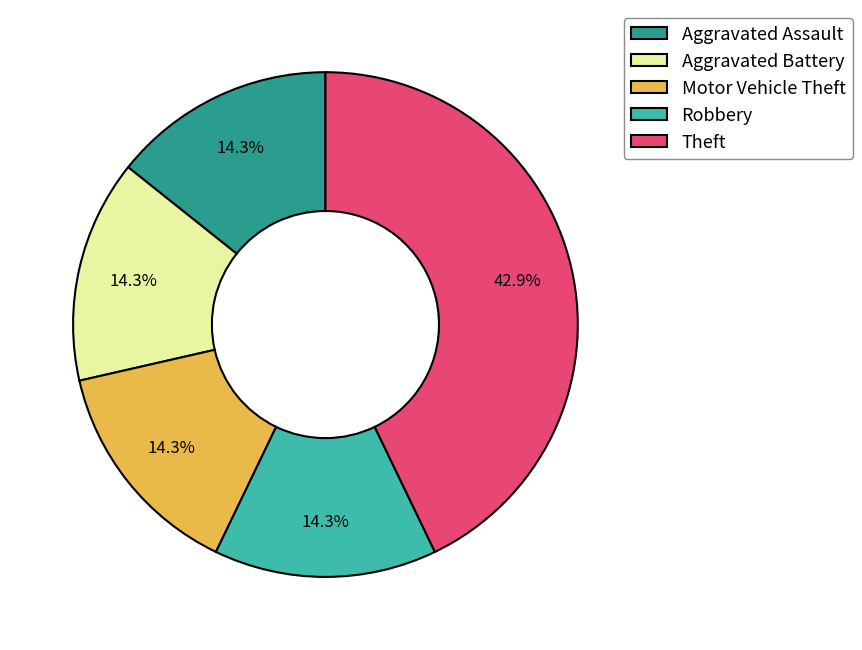

Is there any slice that represents more than half of the pie?

No